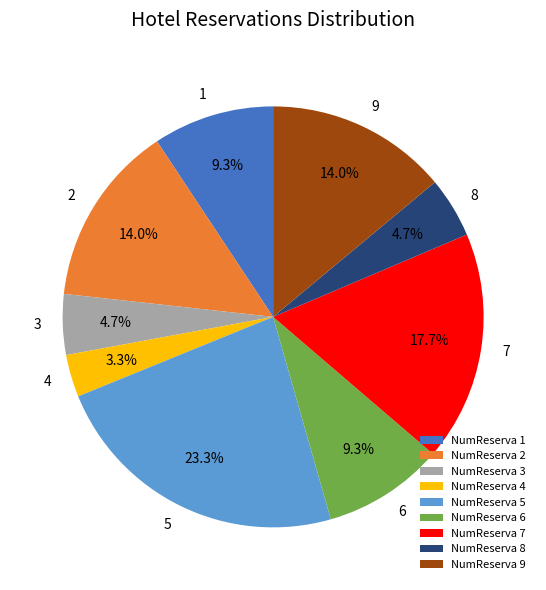

Which has a higher value, 8 or 9?

9